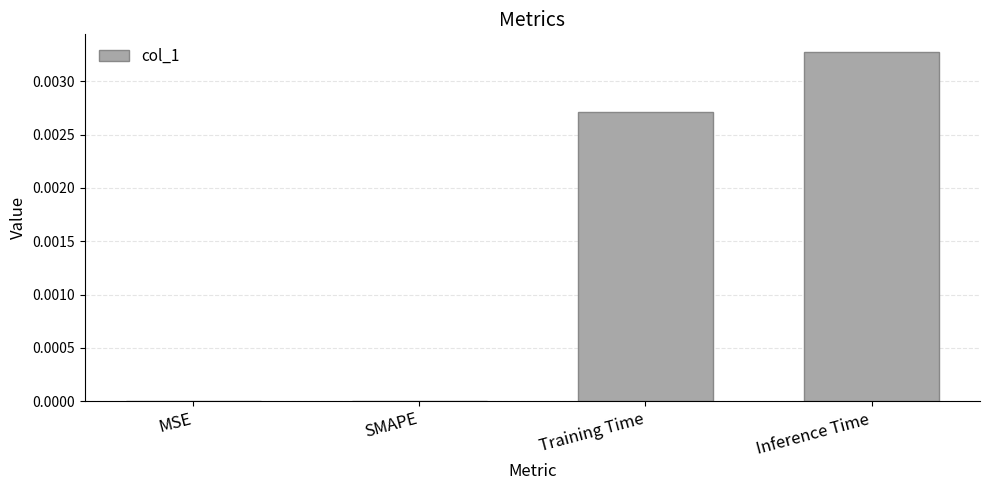

Between Training Time and SMAPE, which is larger?

Training Time